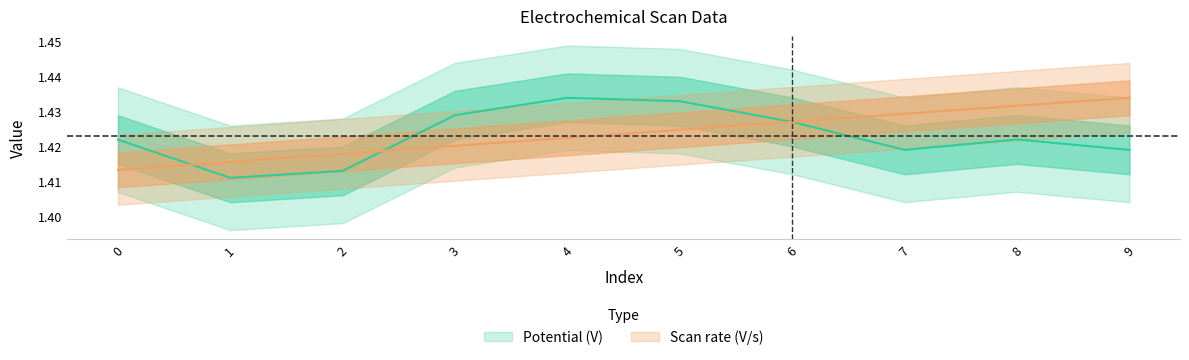

Reading left to right, extract all data points from this chart.

Potential (V): 1.4	1.4	1.4	1.4	1.4	1.4	1.4	1.4	1.4	1.4
Scan rate (V/s): 1.4	1.4	1.4	1.4	1.4	1.4	1.4	1.4	1.4	1.4